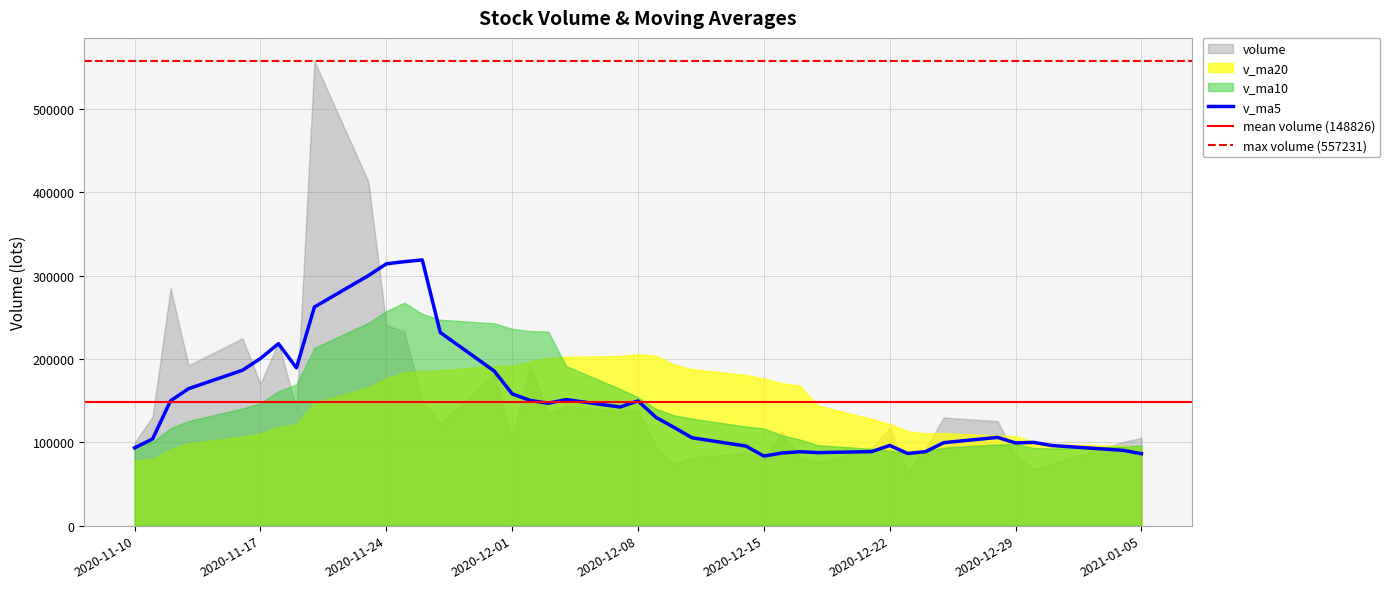

How many times do volume and v_ma5 cross each other?

14